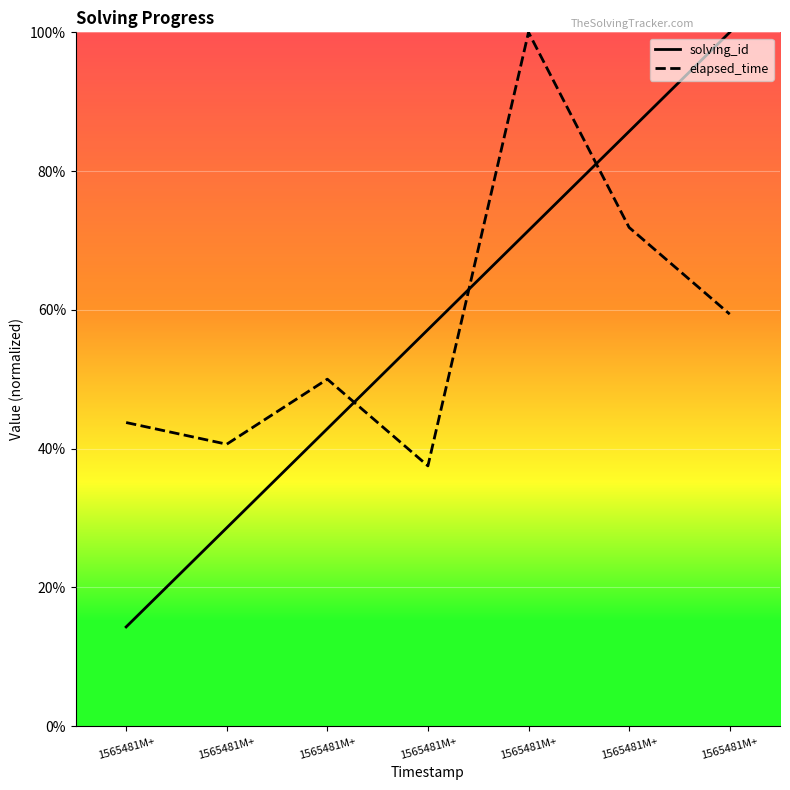

In elapsed_time, how many points are higher than both neighbors (excluding endpoints)?

2